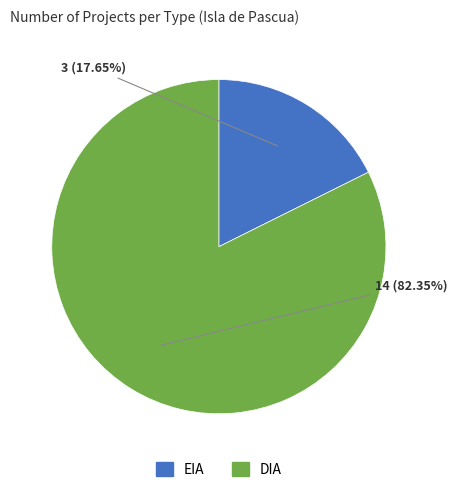

Which slice is the smallest?

EIA